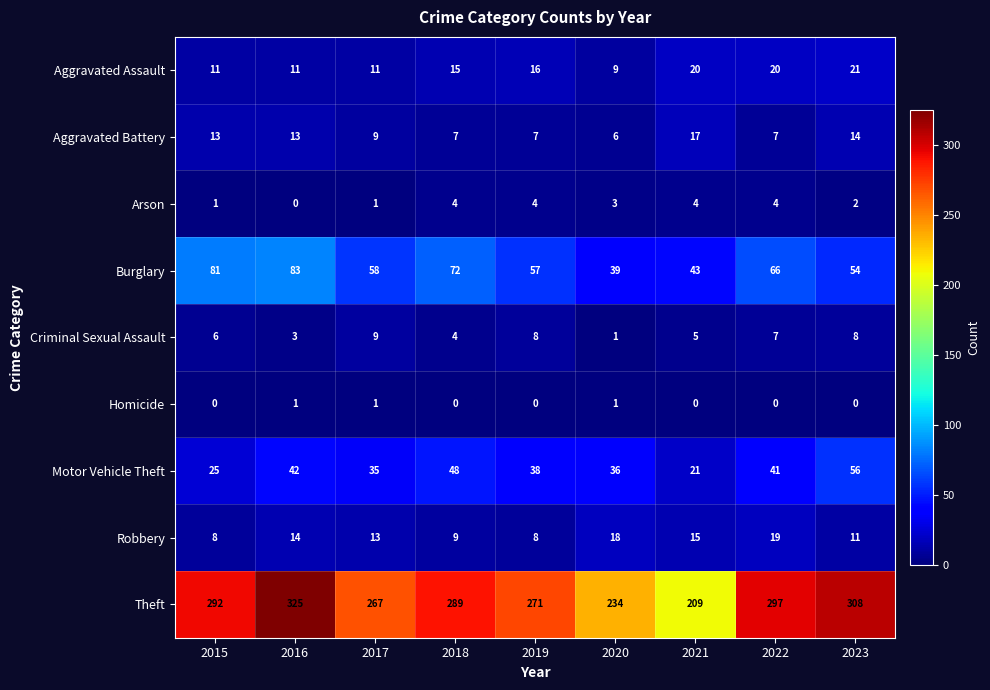

Is it true that Theft equals 86 at 2015?

False